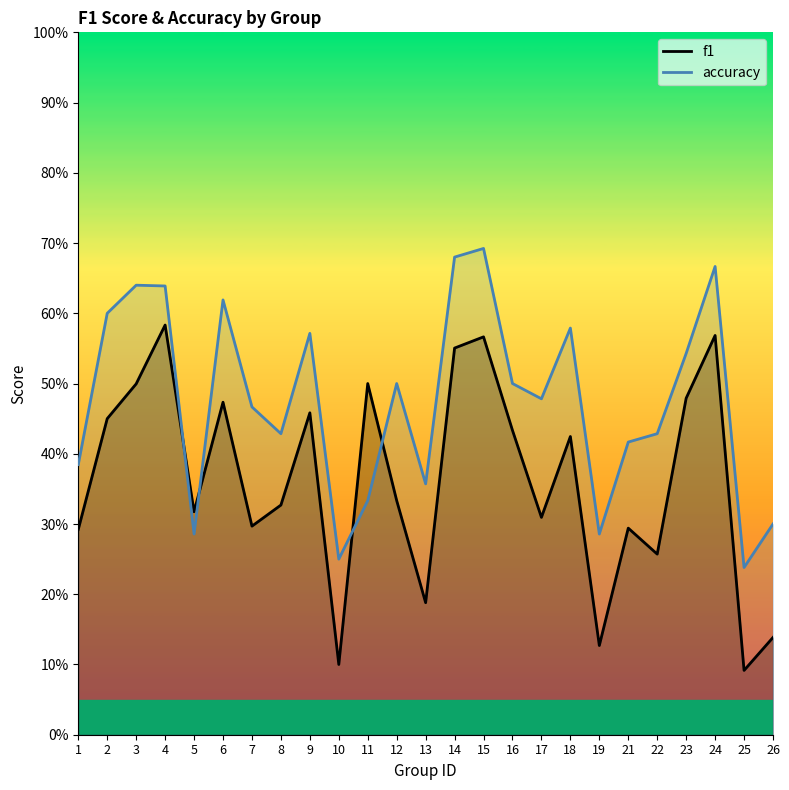

Rank the series by their average value, from highest to lowest.

accuracy, f1